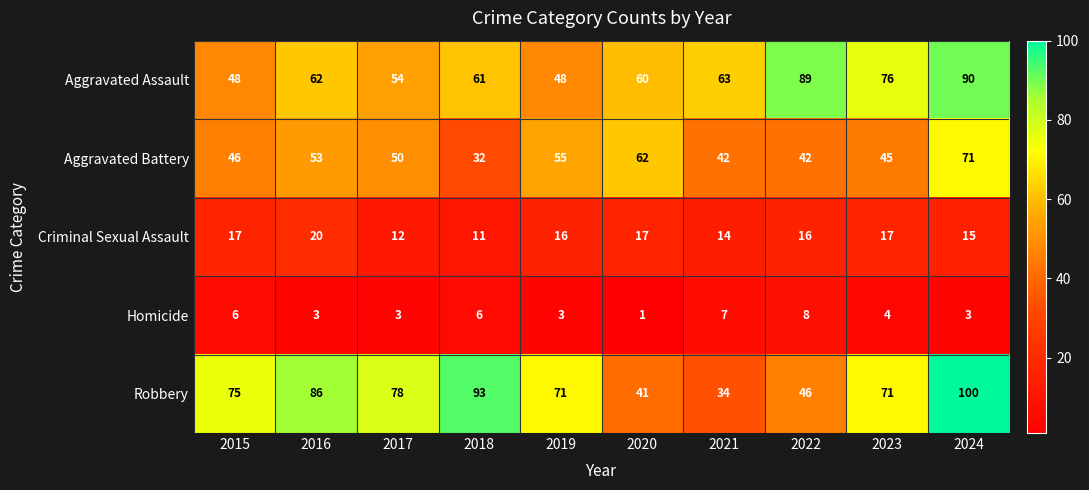

What is the smallest value displayed?

1